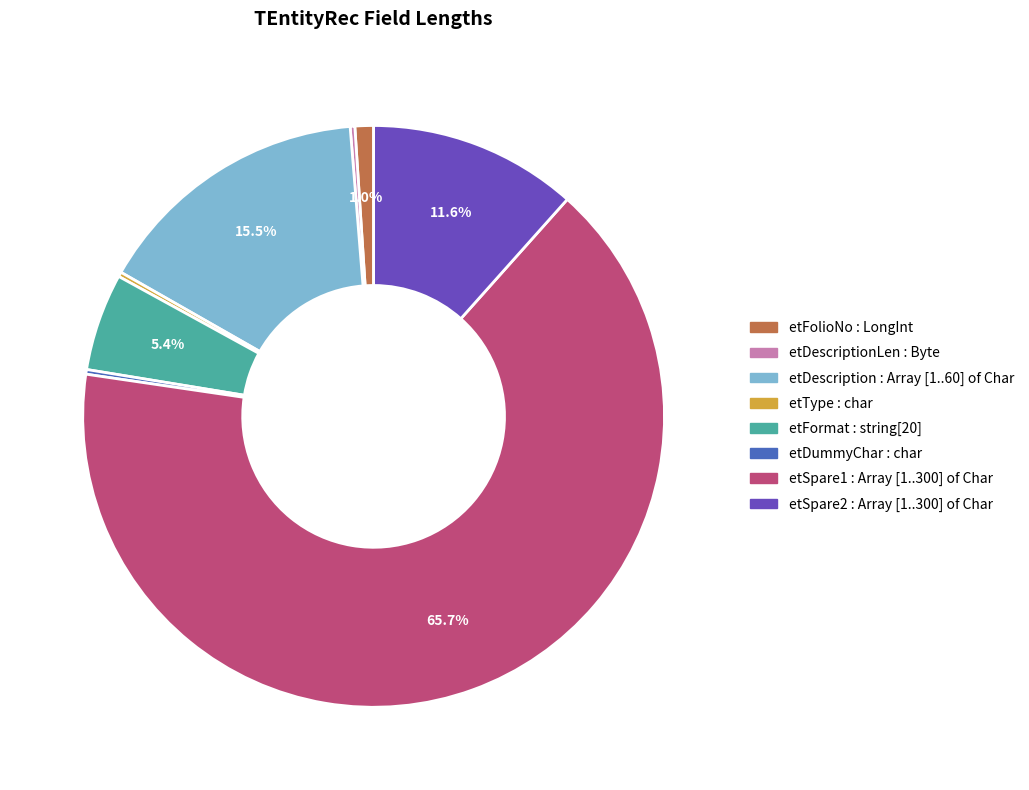

Does etSpare1 : Array [1..300] of Char account for over 50% of the chart?

Yes